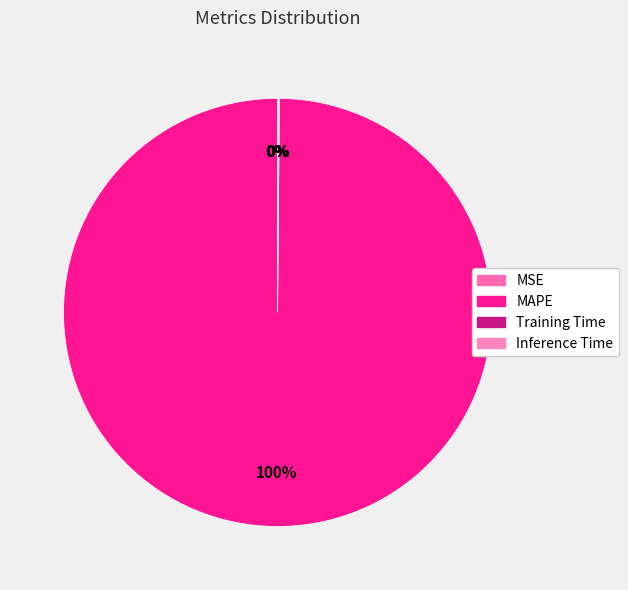

The MSE slice represents 0% of the pie. True or false?

True